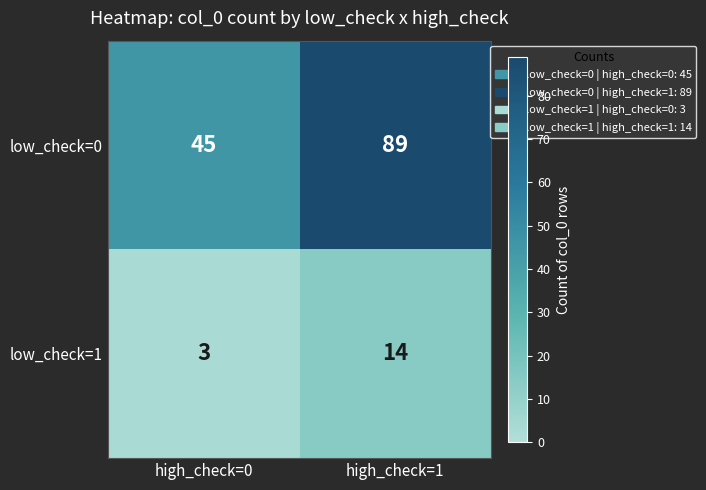

Which series has the largest total across all categories?

low_check=0